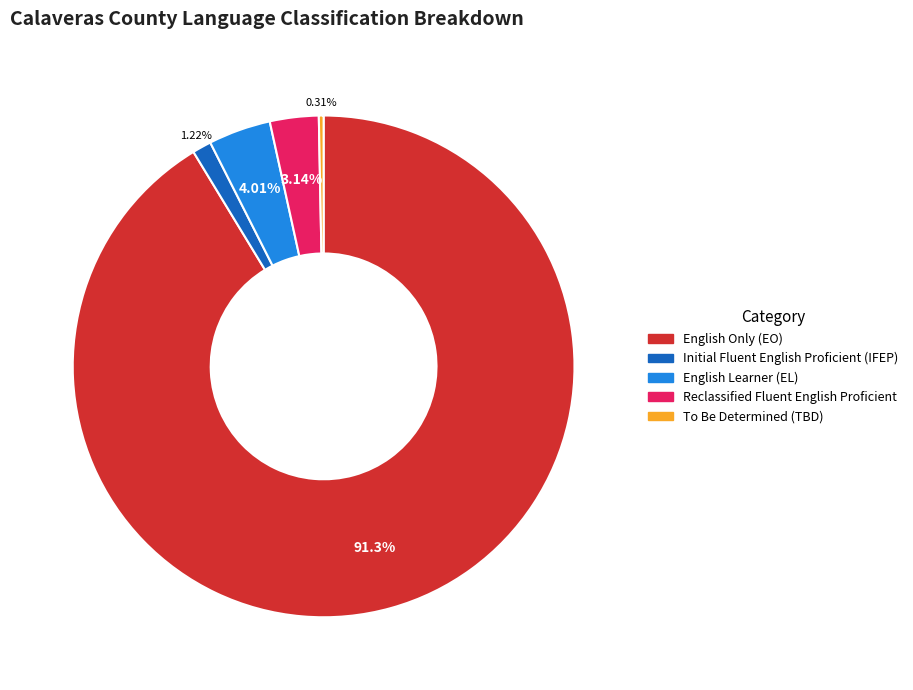

Which slice is the smallest?

To Be Determined (TBD)